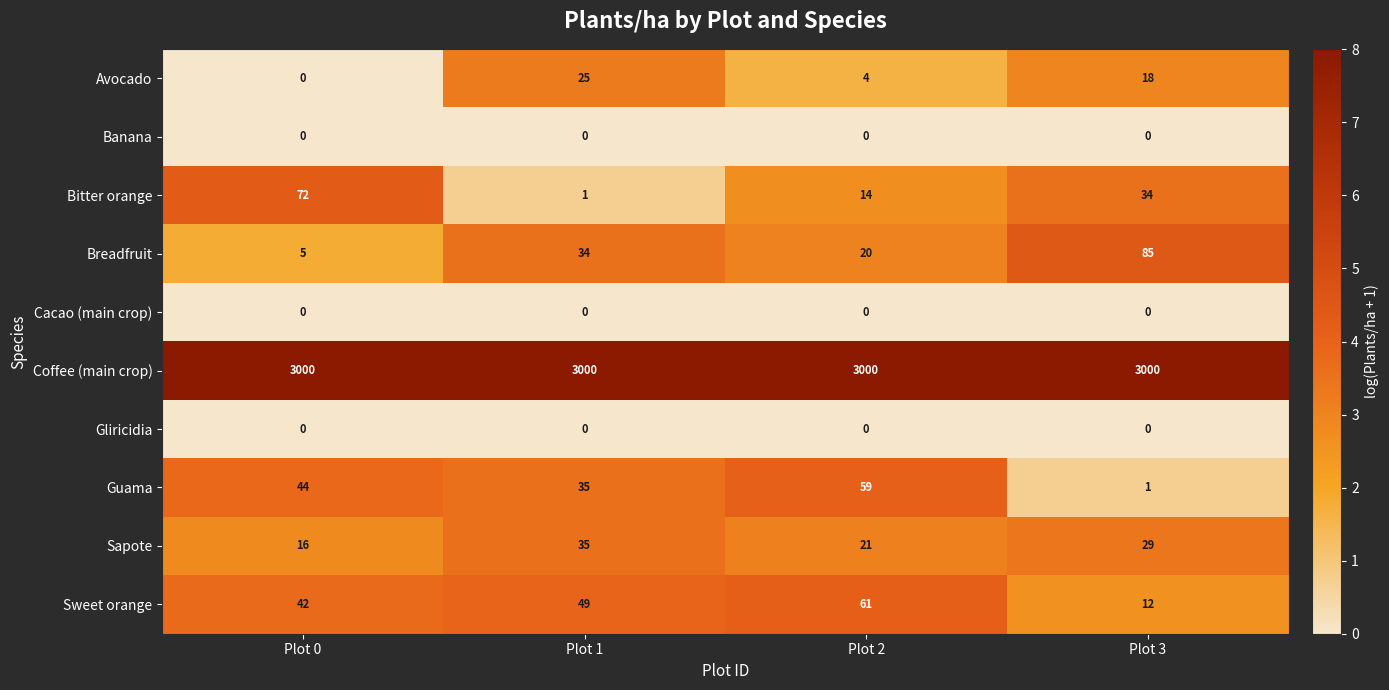

Is it true that Guama equals 59 at Plot 2?

True